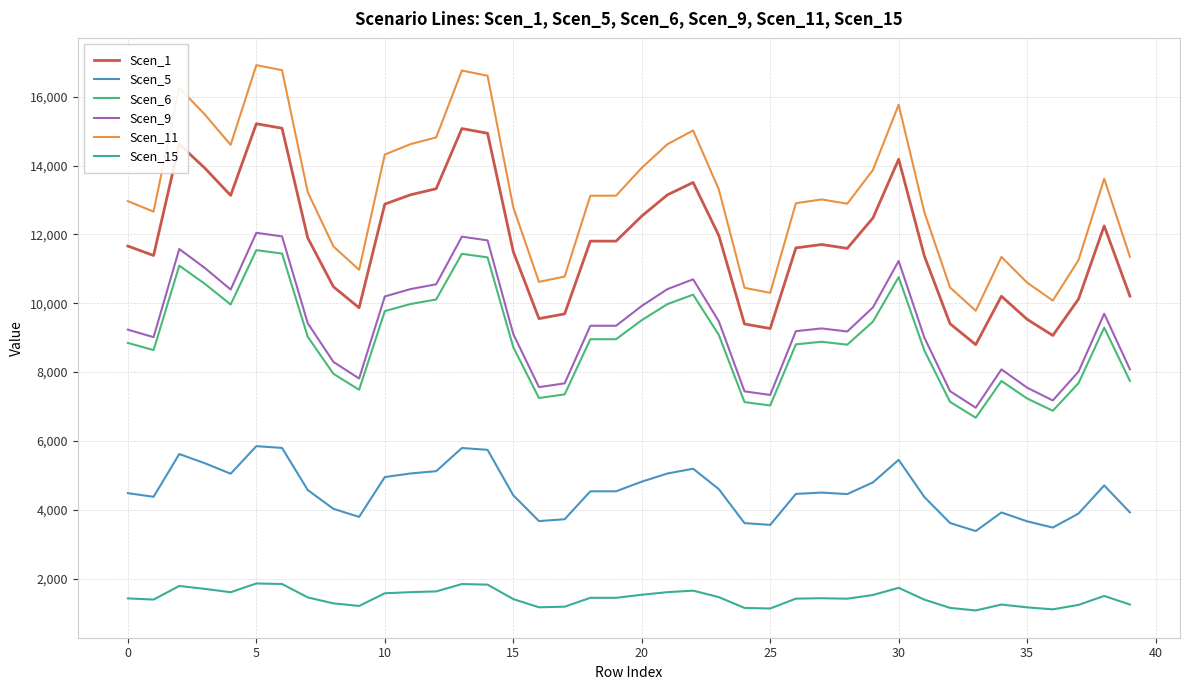

Which series has the largest range (max minus min)?

Scen_11